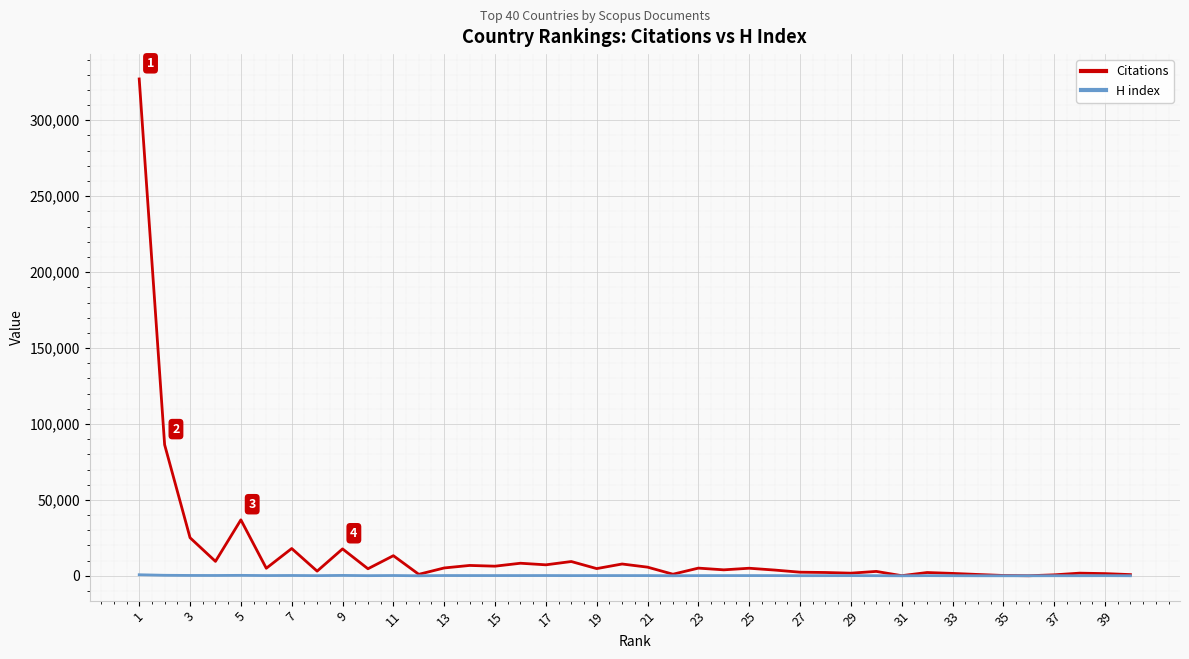

What is the average value of the H index series?

167